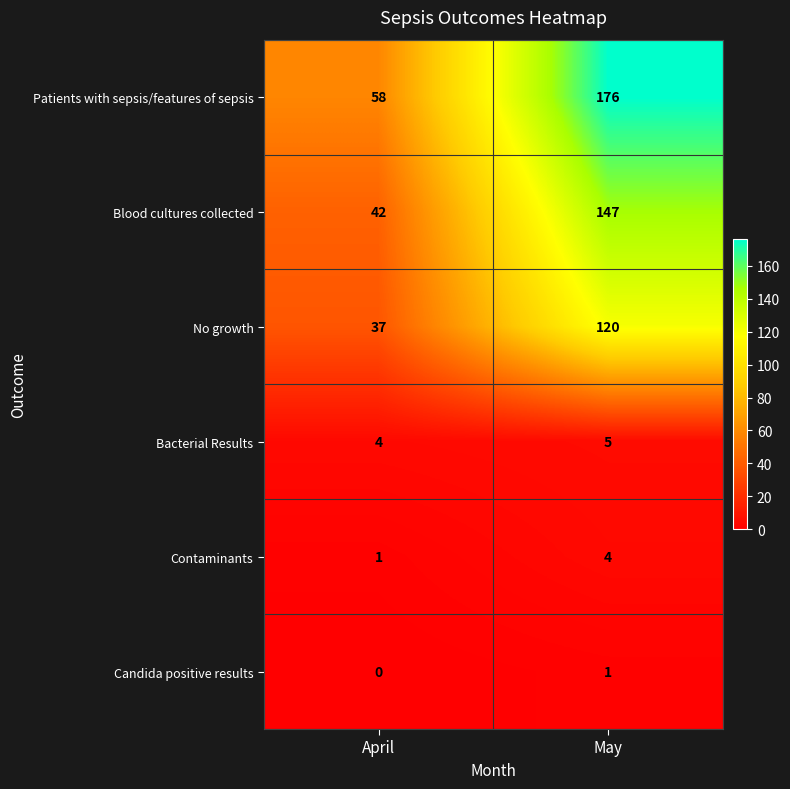

What is the difference between the maximum and minimum values in the Blood cultures collected series?

105